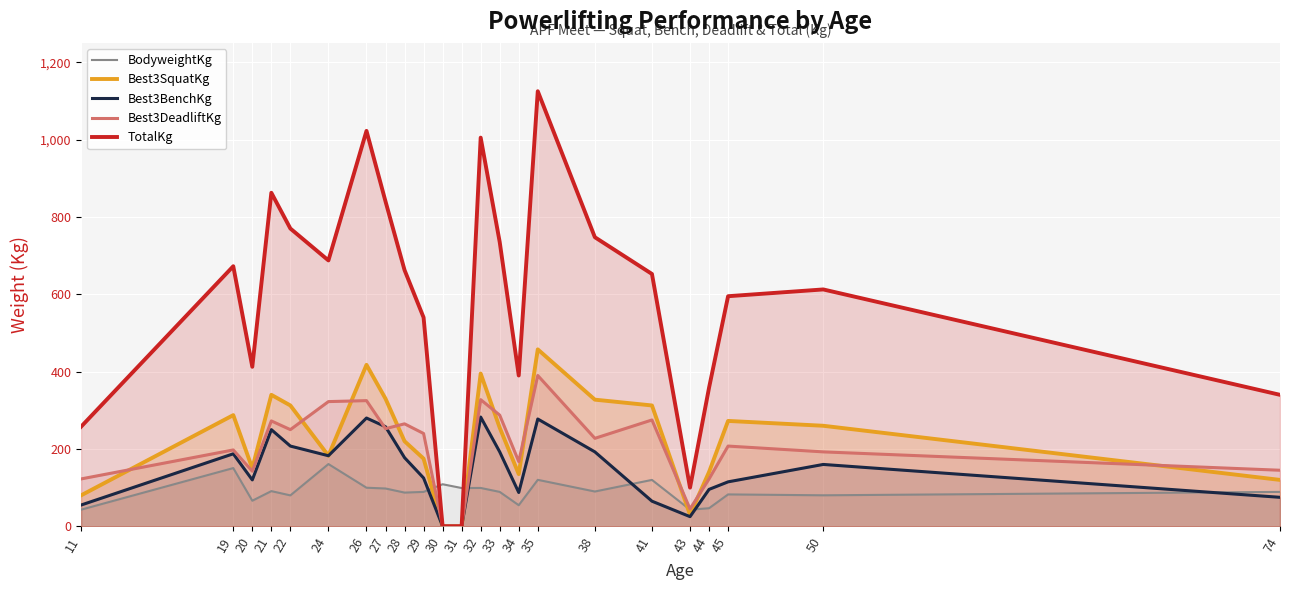

What are all the series names shown in the legend?

BodyweightKg, Best3SquatKg, Best3BenchKg, Best3DeadliftKg, TotalKg